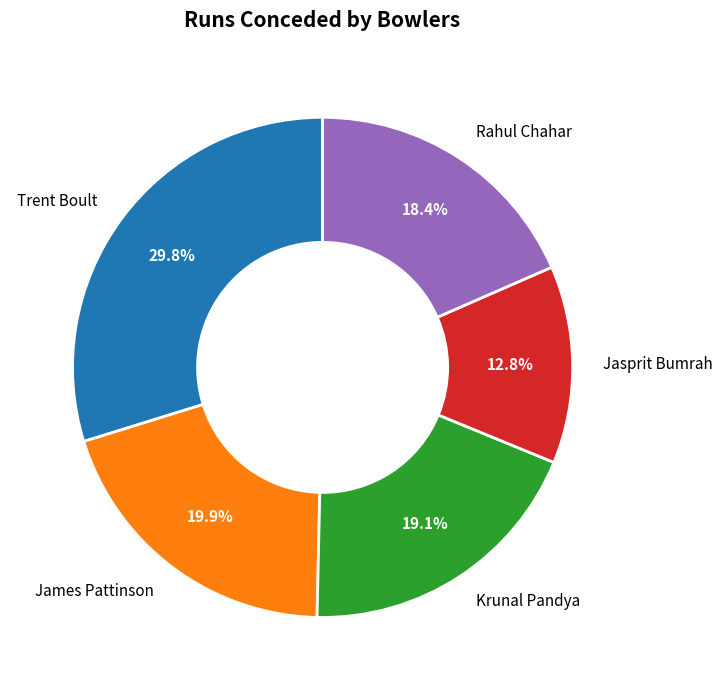

Is the sum of Trent Boult and Rahul Chahar greater than half?

No